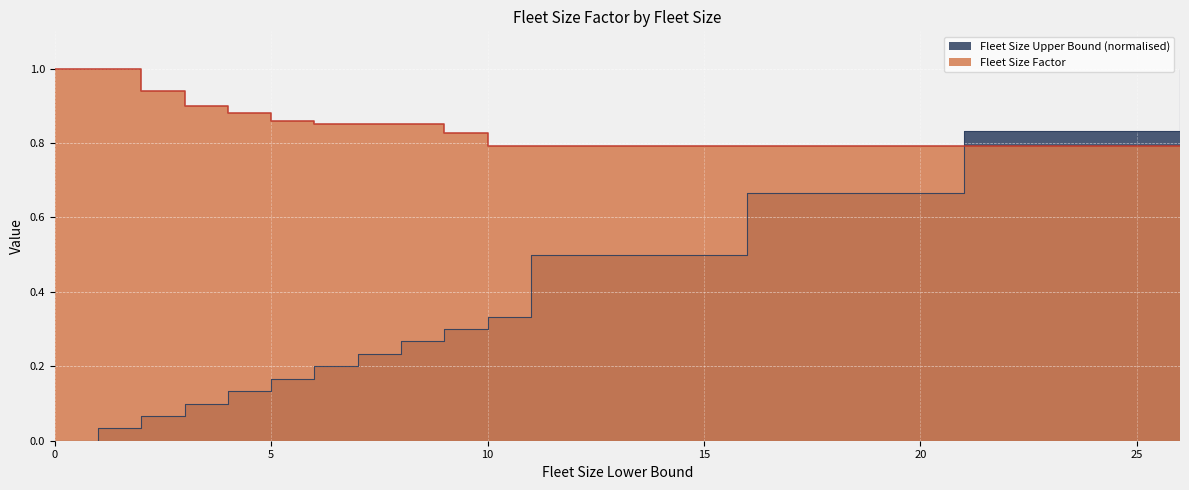

What is the sum of the Fleet Size Factor values at 1 and 5?

1.9